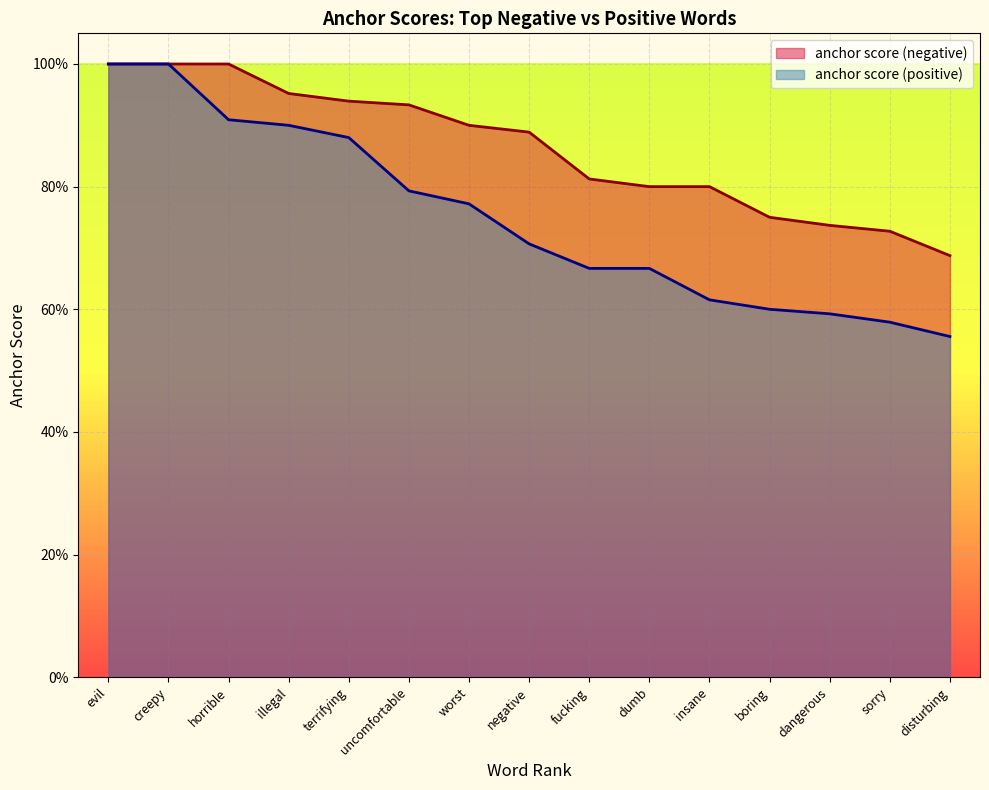

Does the chart display data point markers on the line(s)?

No